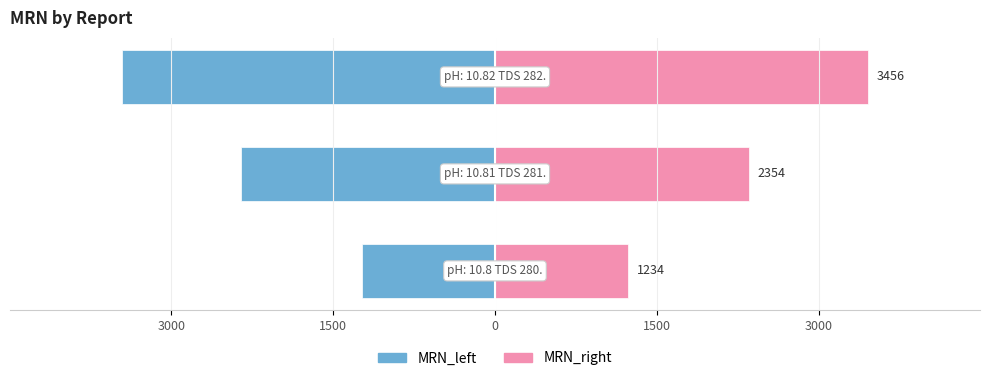

Reading left to right, list all the values displayed in this chart.

MRN_left: -1234	-2354	-3456
MRN_right: 1234	2354	3456